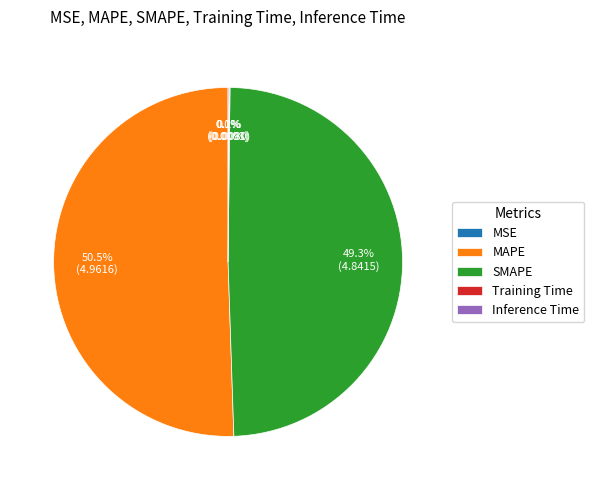

Does SMAPE represent more than half of the total?

No